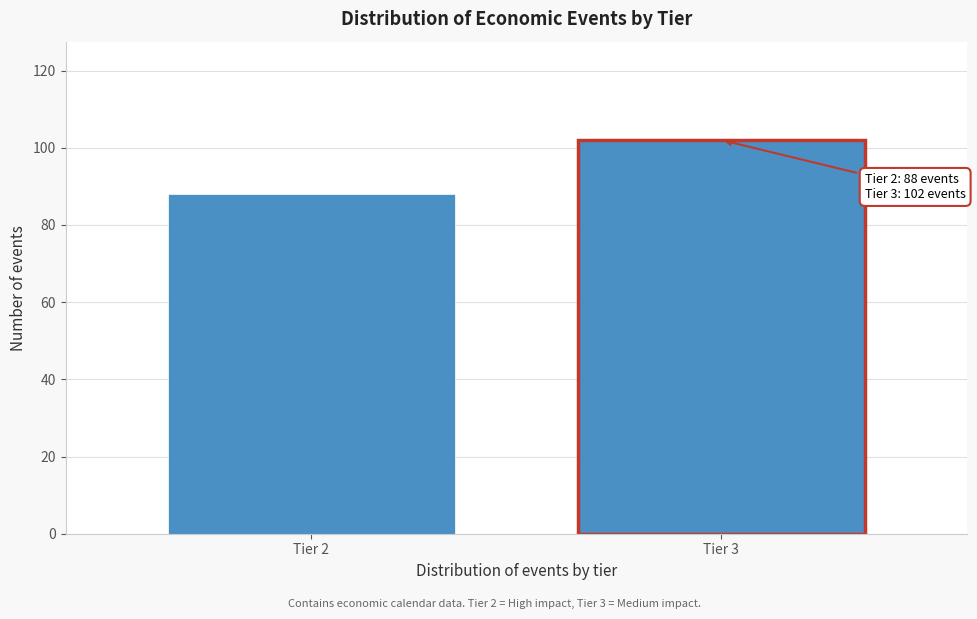

Reading left to right, transcribe all the data shown in this chart.

88	102